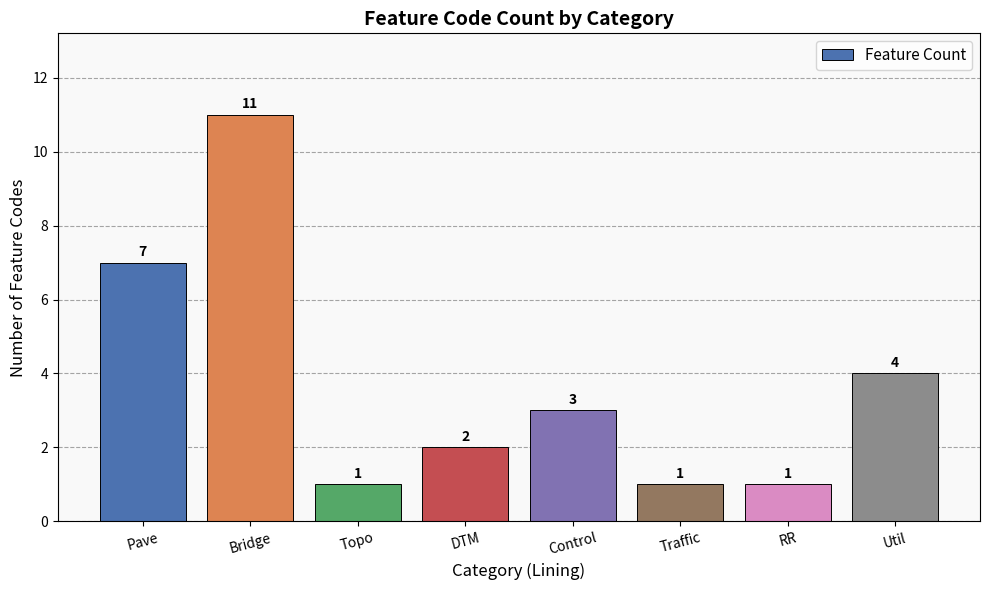

What is the maximum value shown in the chart?

11